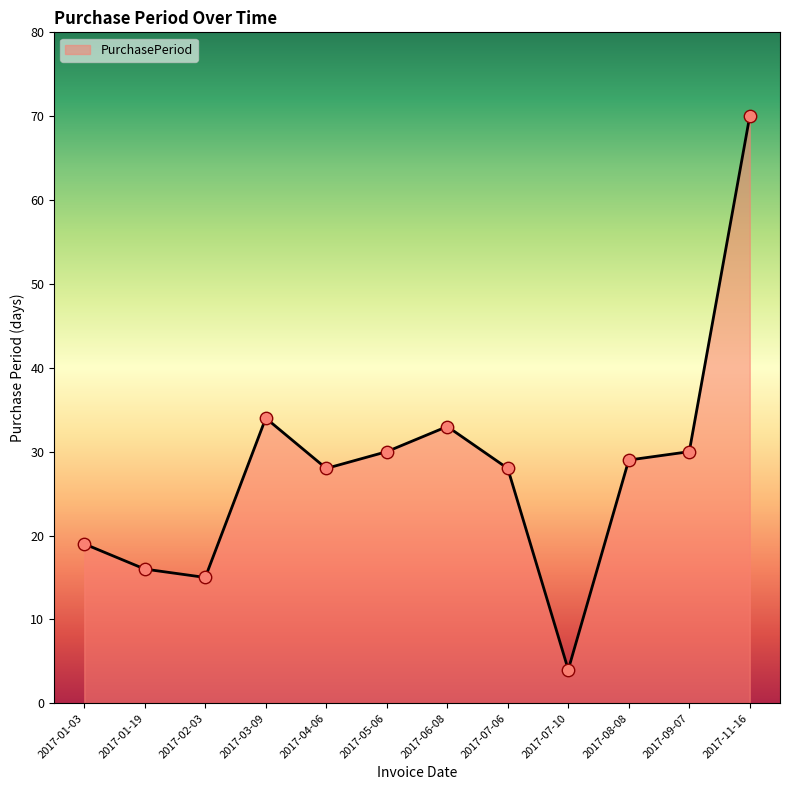

Between 2017-01-19 and 2017-04-06, which is larger?

2017-04-06